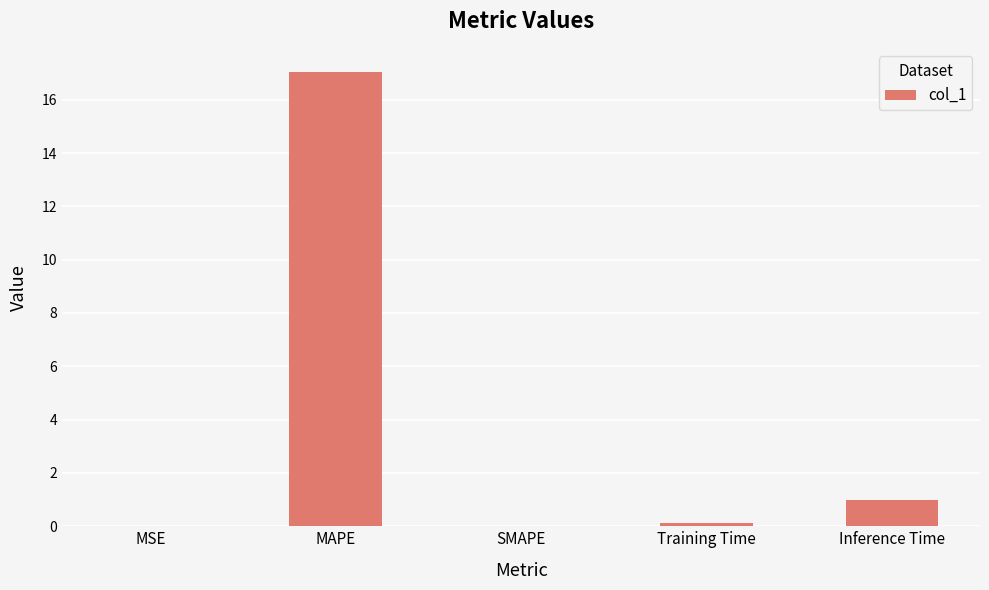

Is it true that the value at MSE is 0.0?

True